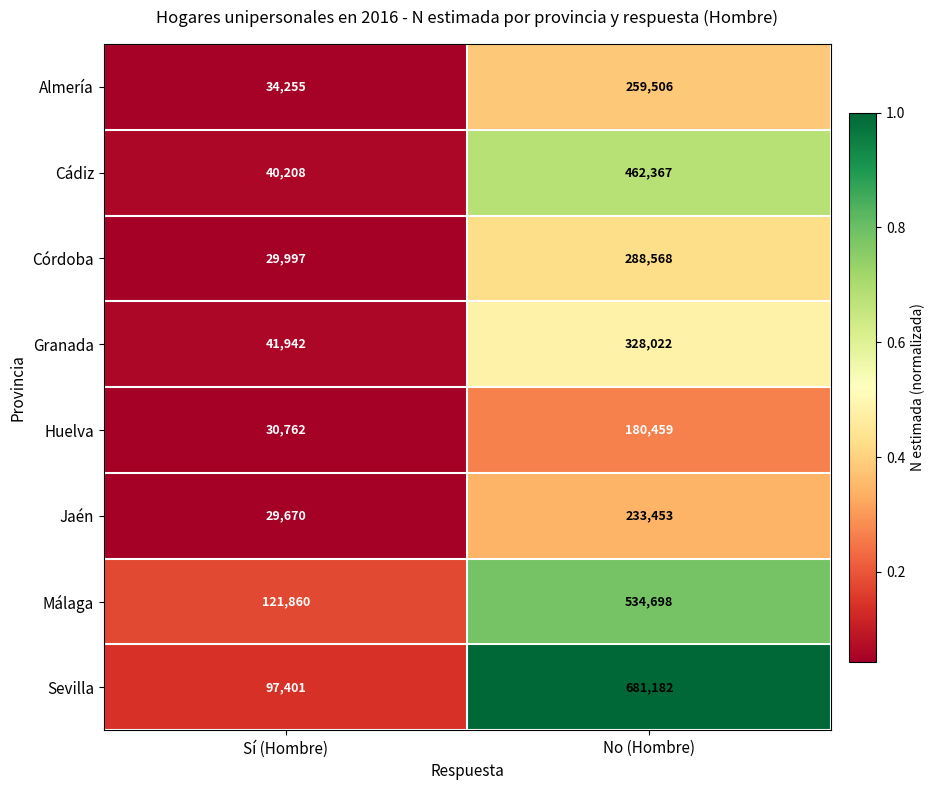

What is the spread (max minus min) of values at Sí (Hombre)?

92190